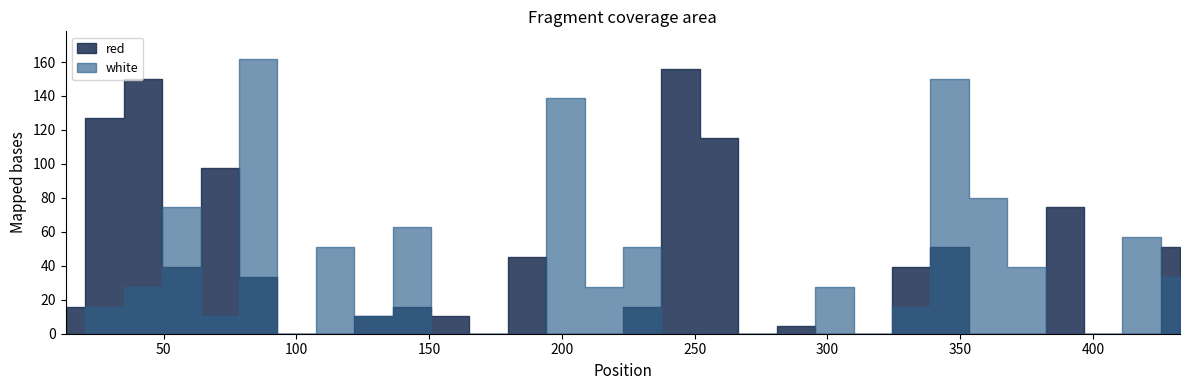

At which category does white reach its first local valley?

71.1